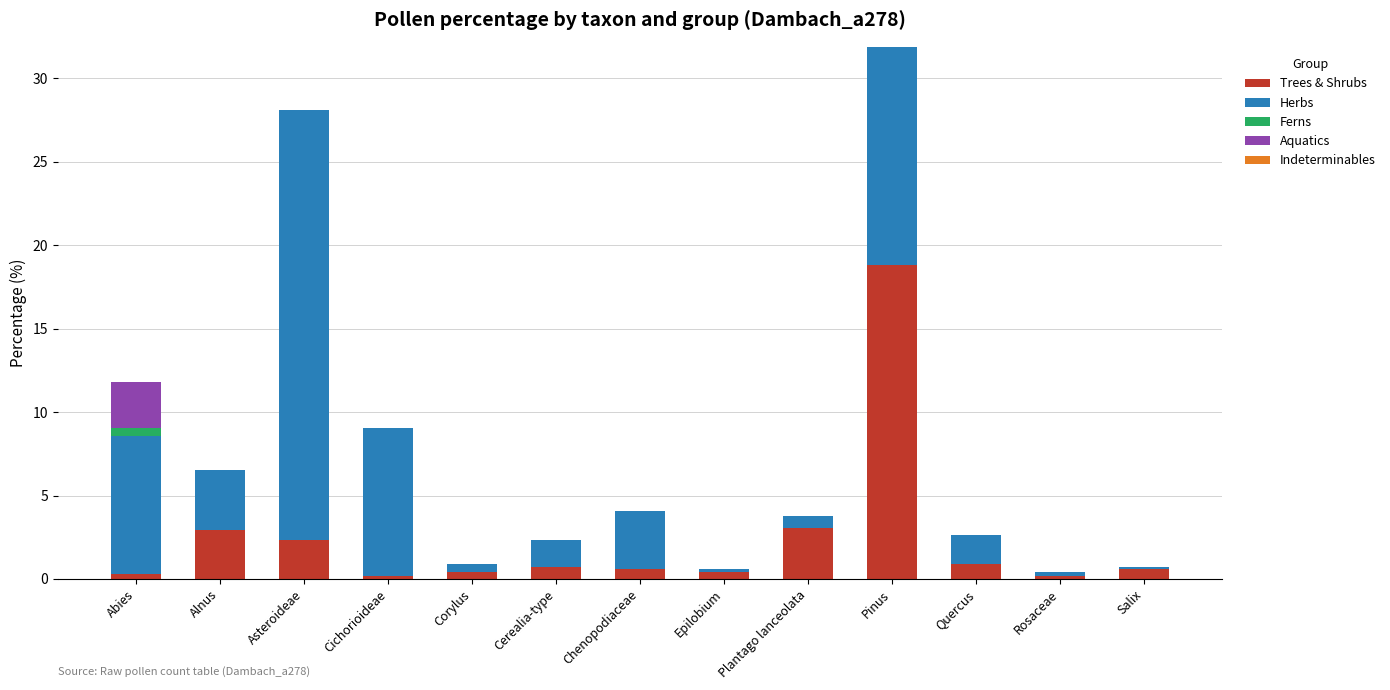

What is the maximum value for Trees & Shrubs?

18.8